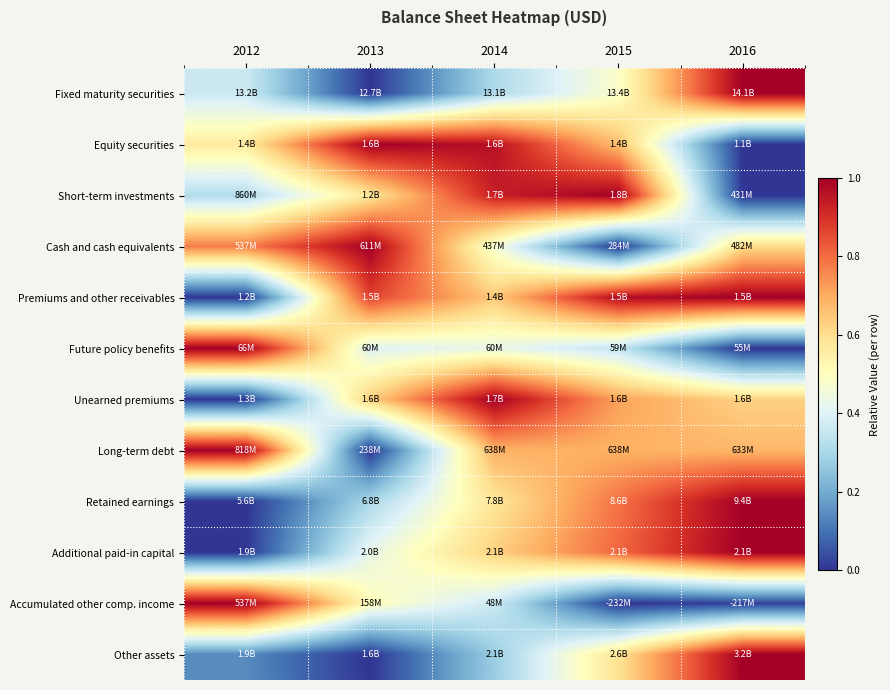

Reading left to right, transcribe all the data shown in this chart.

Fixed maturity securities: 2012=0.4	2013=0.0	2014=0.3	2015=0.5	2016=1.0
Equity securities: 2012=0.6	2013=1.0	2014=1.0	2015=0.7	2016=0.0
Short-term investments: 2012=0.3	2013=0.6	2014=0.9	2015=1.0	2016=0.0
Cash and cash equivalents: 2012=0.8	2013=1.0	2014=0.5	2015=0.0	2016=0.6
Premiums and other receivables: 2012=0.0	2013=0.9	2014=0.6	2015=1.0	2016=1.0
Future policy benefits: 2012=1.0	2013=0.4	2014=0.4	2015=0.3	2016=0.0
Unearned premiums: 2012=0.0	2013=0.6	2014=1.0	2015=0.7	2016=0.6
Long-term debt: 2012=1.0	2013=0.0	2014=0.7	2015=0.7	2016=0.7
Retained earnings: 2012=0.0	2013=0.3	2014=0.6	2015=0.8	2016=1.0
Additional paid-in capital: 2012=0.0	2013=0.4	2014=0.6	2015=0.8	2016=1.0
Accumulated other comp. income: 2012=1.0	2013=0.5	2014=0.4	2015=0.0	2016=0.0
Other assets: 2012=0.1	2013=0.0	2014=0.3	2015=0.6	2016=1.0